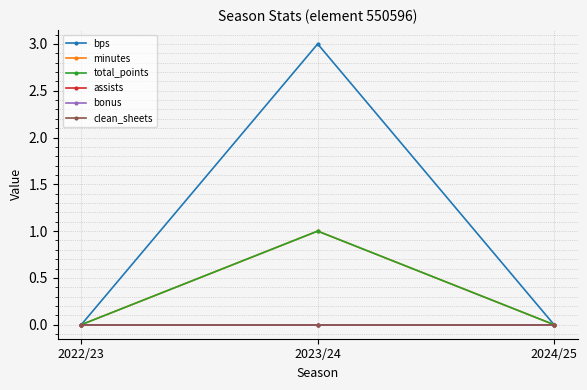

Which category has the lowest value across all series?

2022/23